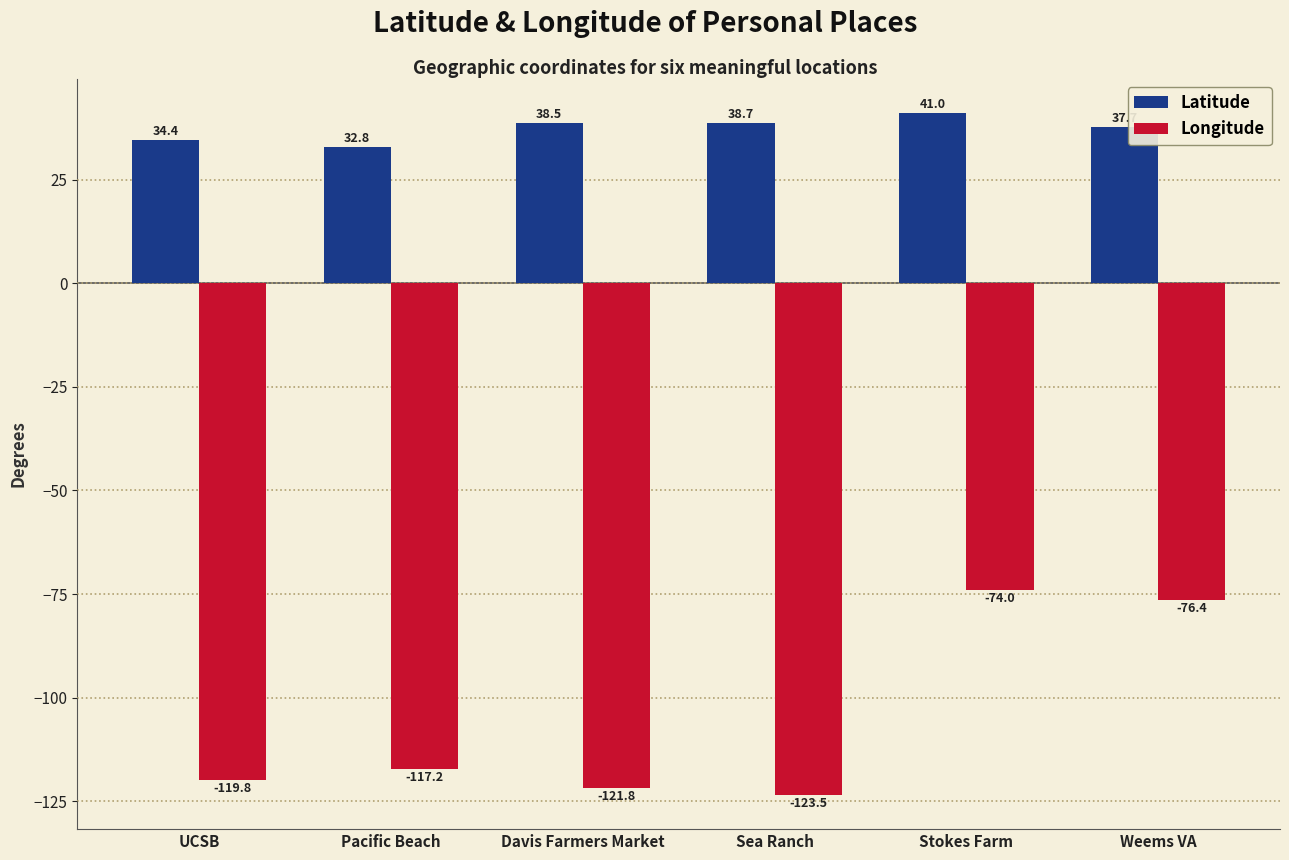

Which series has the largest total across all categories?

Latitude